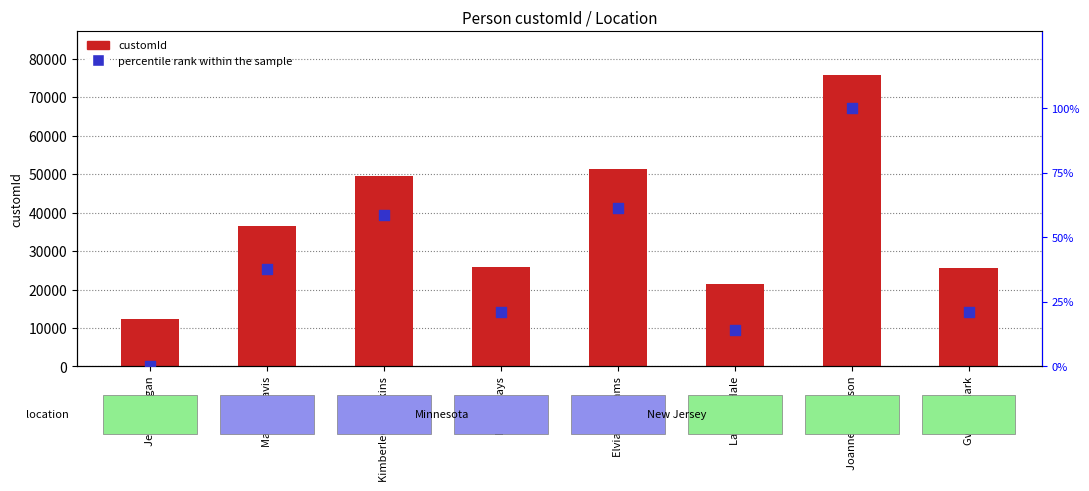

Which series reaches the minimum Y coordinate?

percentile rank within the sample